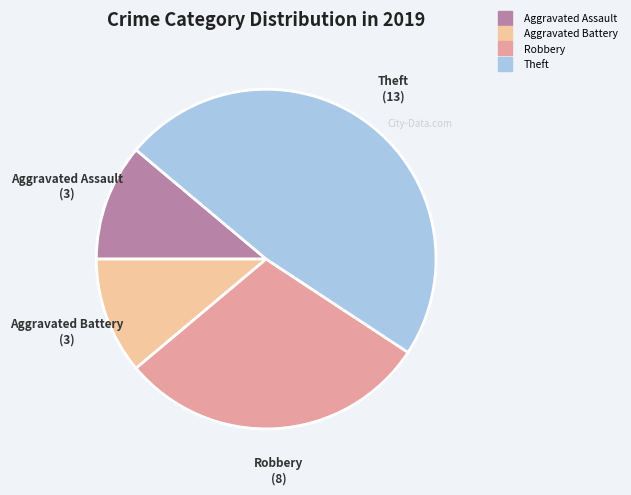

Is there any slice that represents more than half of the pie?

No